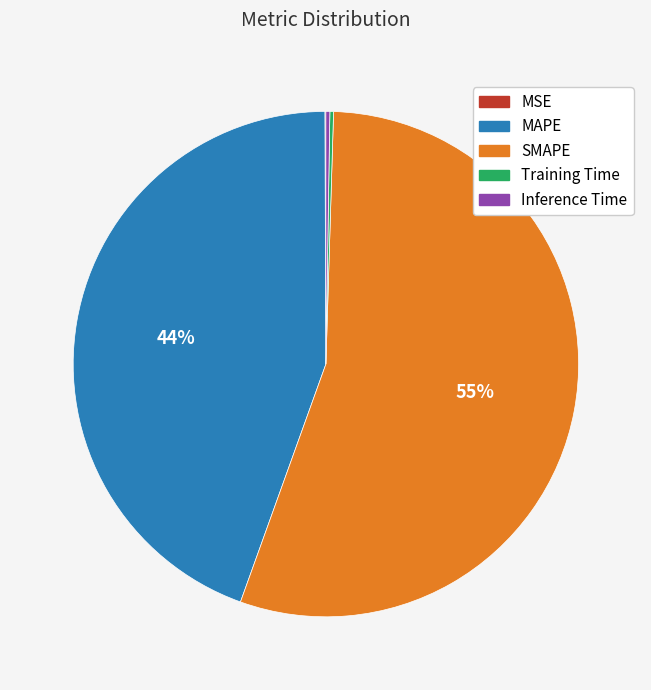

True or false: SMAPE accounts for 67% of the total.

False